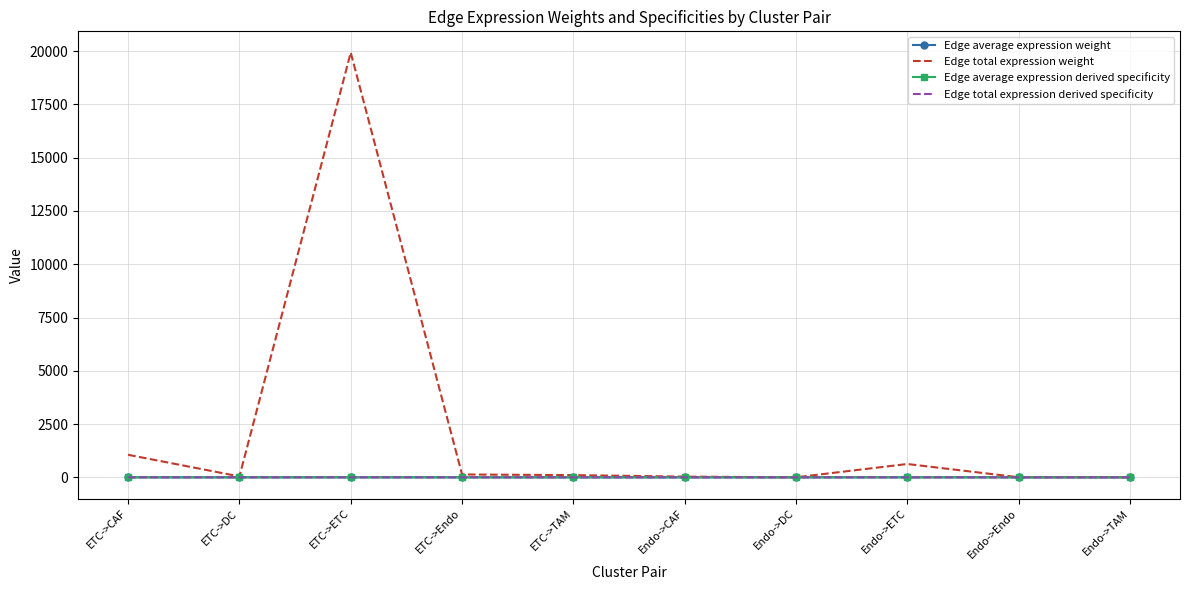

Where is the first local minimum for Edge total expression weight?

ETC->DC